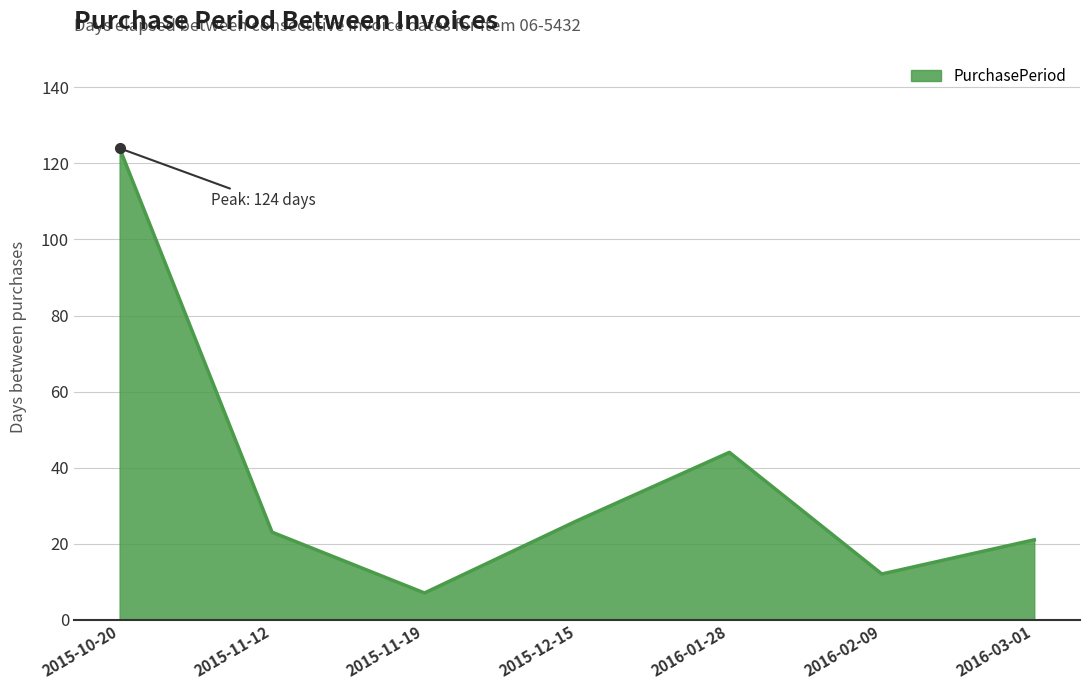

Reading left to right, transcribe all the data shown in this chart.

124	23	7	26	44	12	21